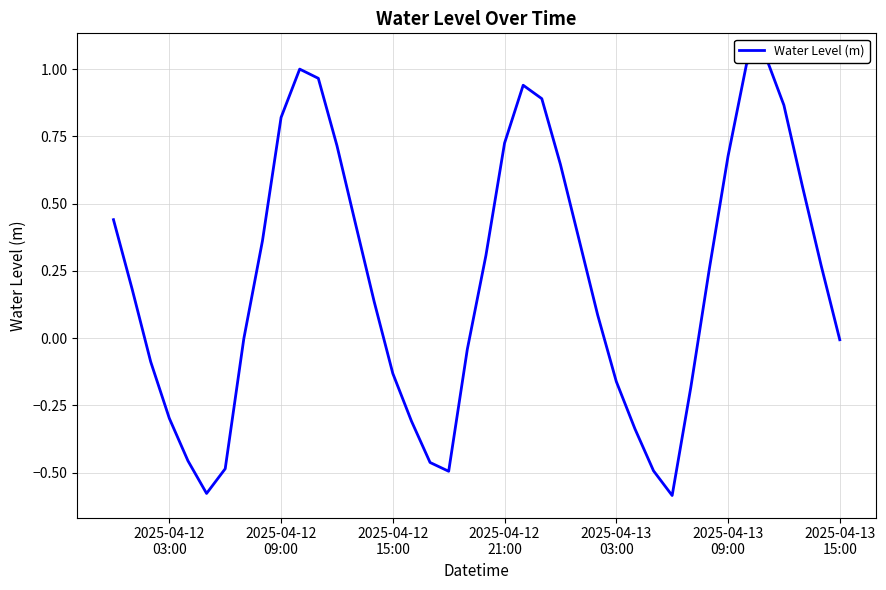

What is the sum of the values at 2025-04-13 09:00 and 2025-04-13 03:00?

0.5